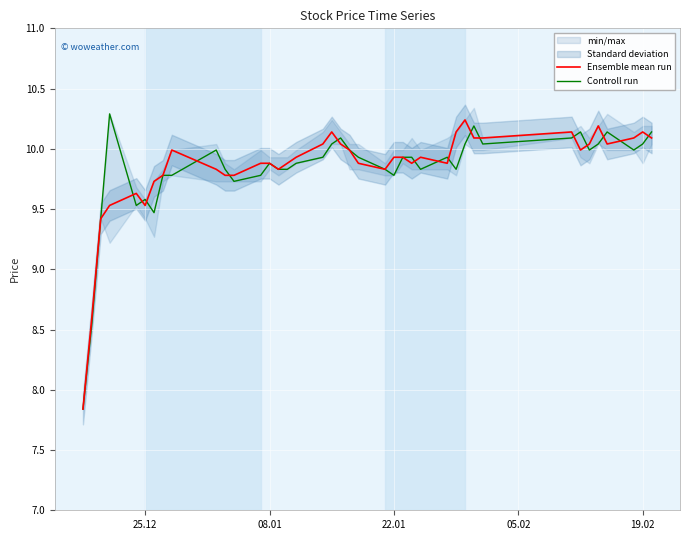

What is the highest value of the Controll run series?

10.3